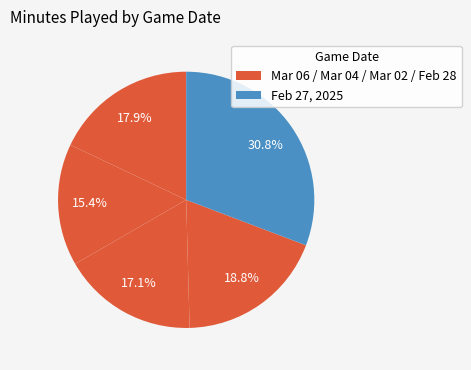

Rank the categories by value from lowest to highest.

Mar 04, 2025, Mar 02, 2025, Mar 06, 2025, Feb 28, 2025, Feb 27, 2025